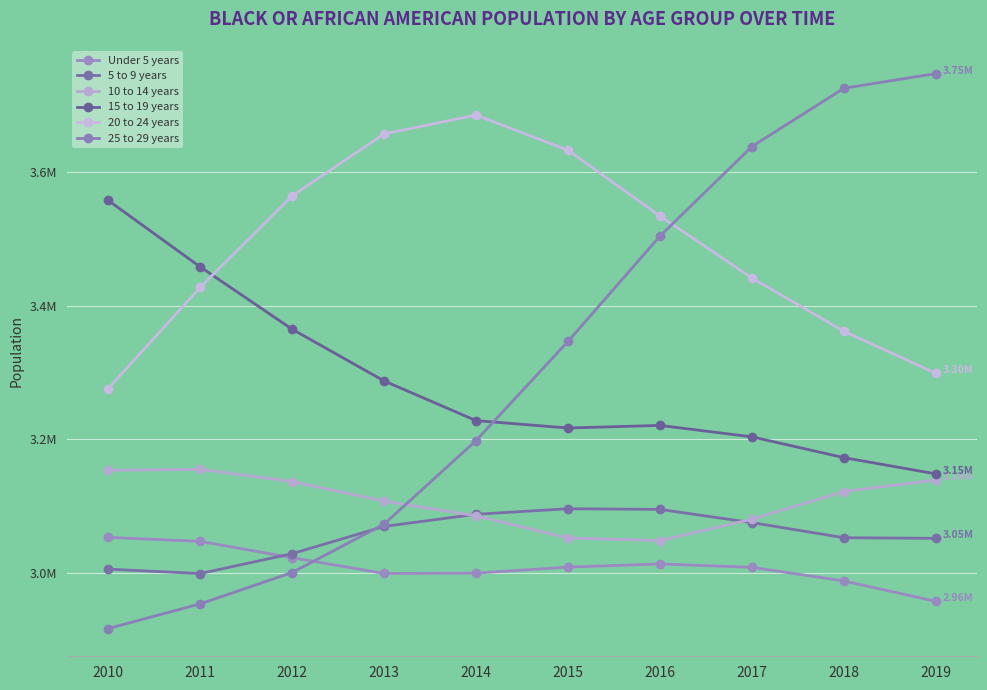

At which category is the sum across all series the highest?

2017